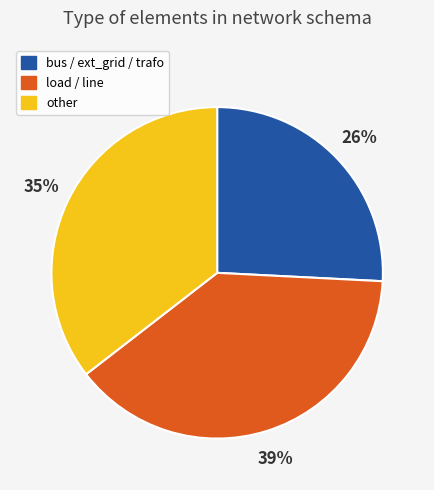

The bus / ext_grid / trafo slice represents 36% of the pie. True or false?

False